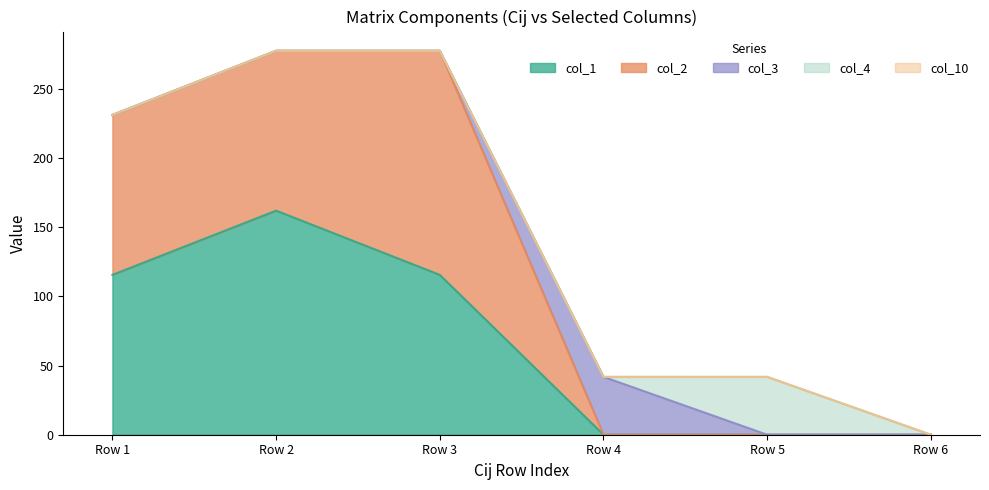

At which category is the sum across all series the highest?

Row 3